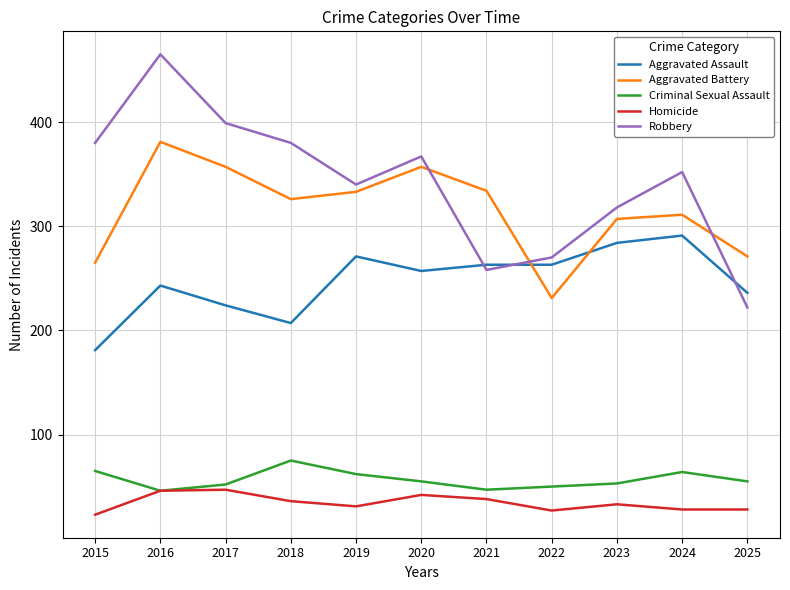

What is the highest value of the Aggravated Battery series?

381